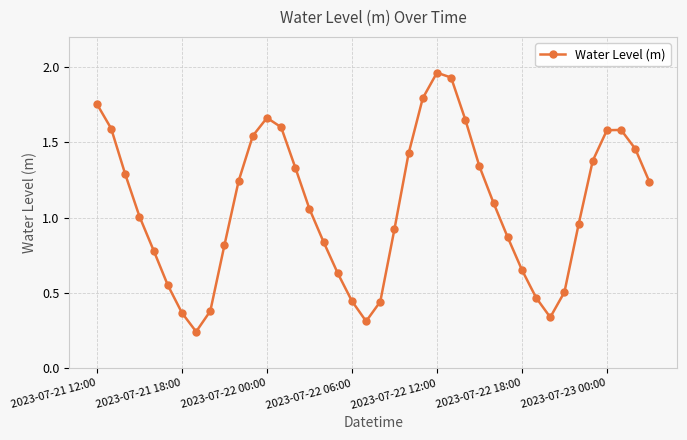

What is the sum of all values?

43.1